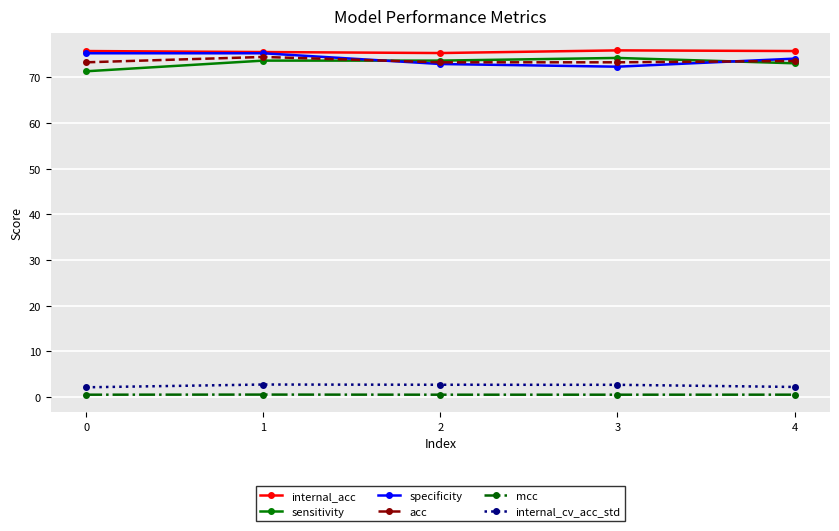

The mcc series shows 0.5 at 0. True or false?

True